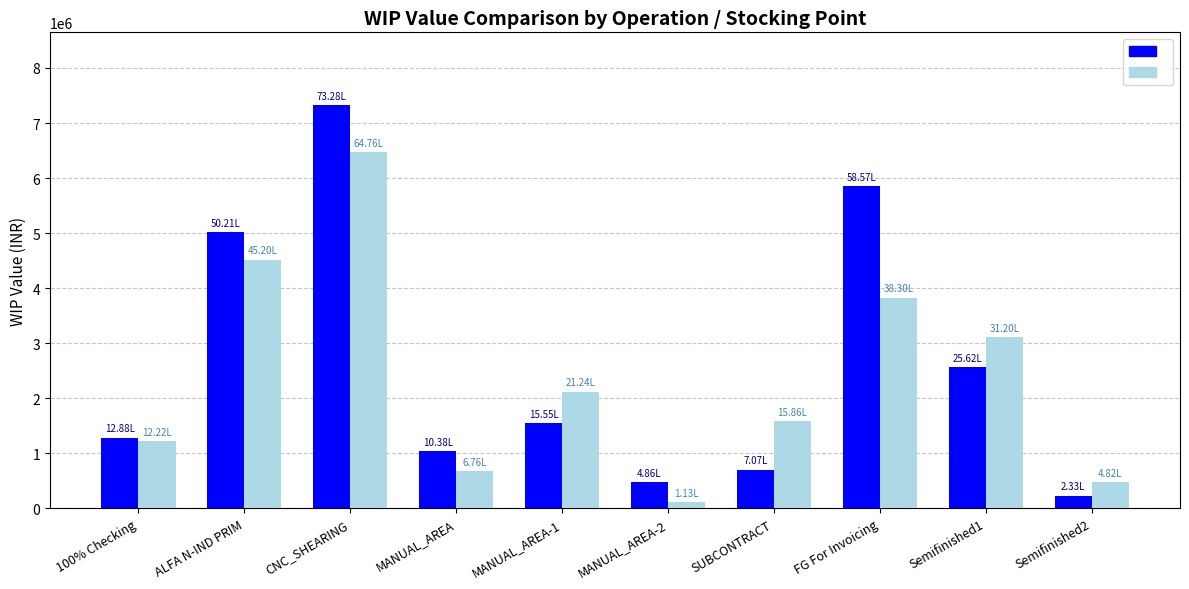

Which label corresponds to the largest value in the chart?

CNC_SHEARING